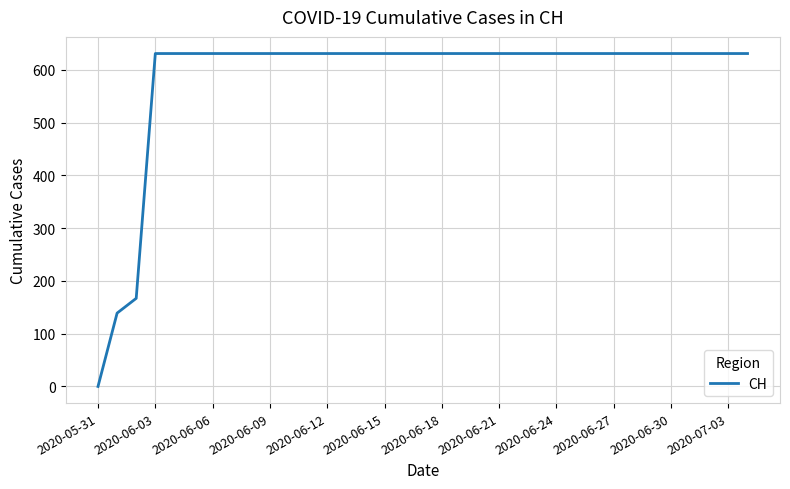

What is the greatest value displayed?

631